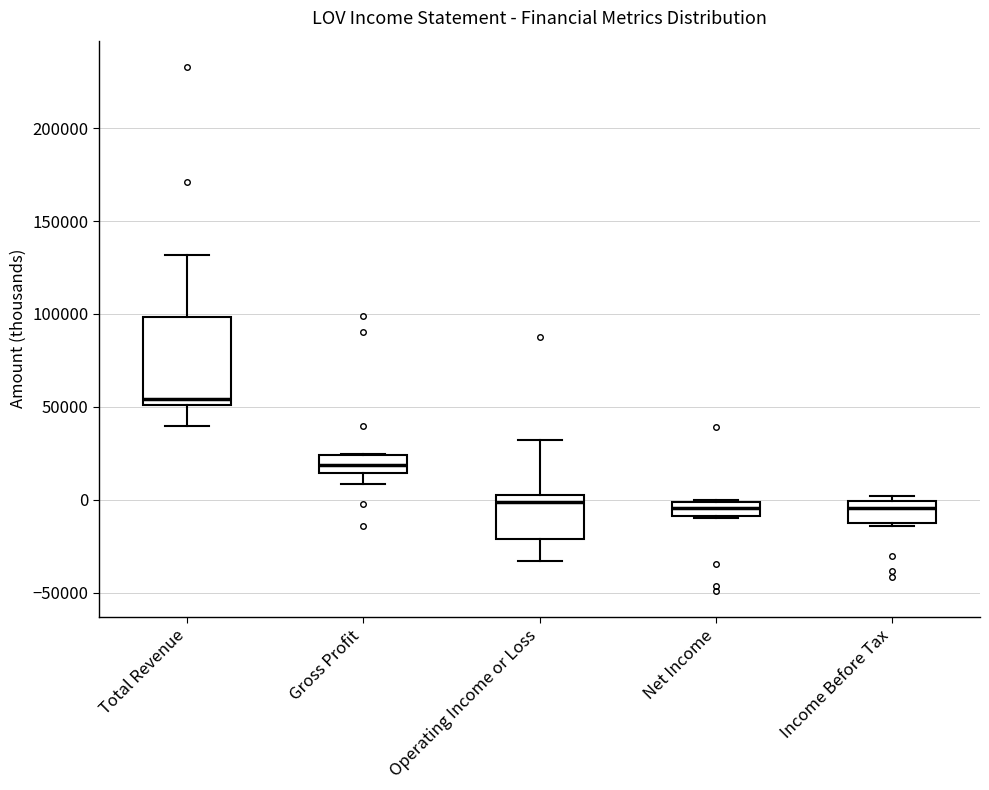

Which box is the tallest, from its lower edge to its upper edge?

Total Revenue